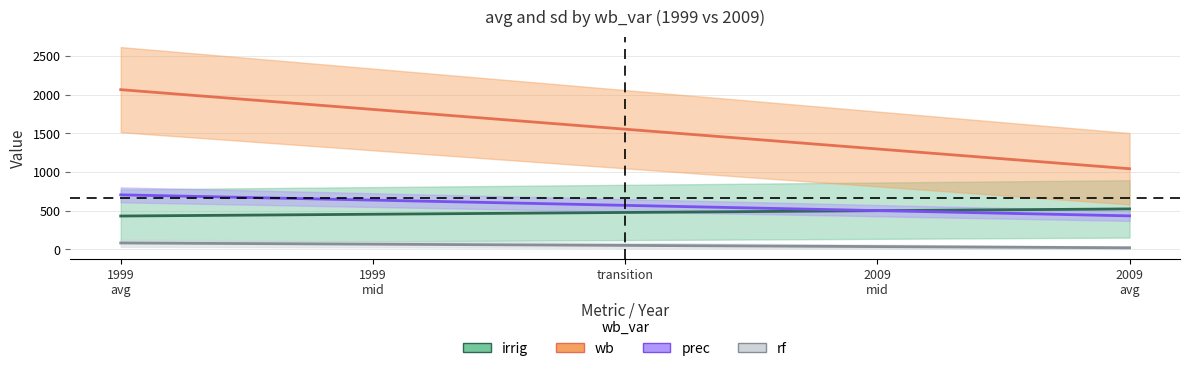

What position from the left is sd_1999?

2